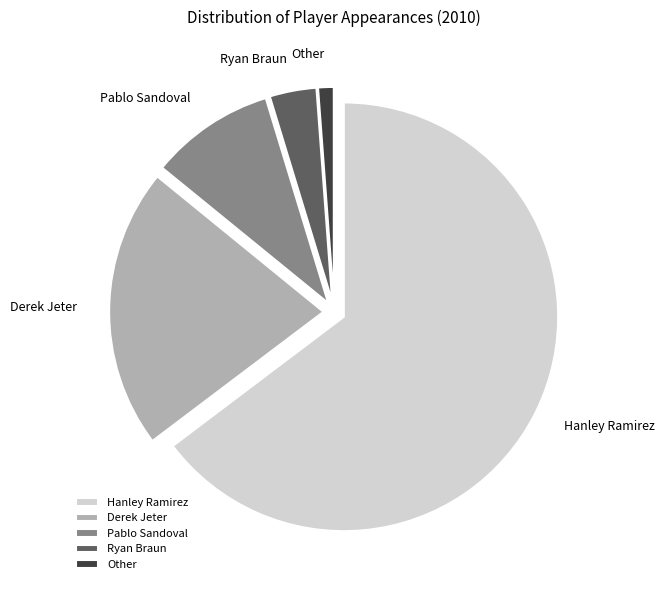

Which slice represents more than half of the pie?

Hanley Ramirez